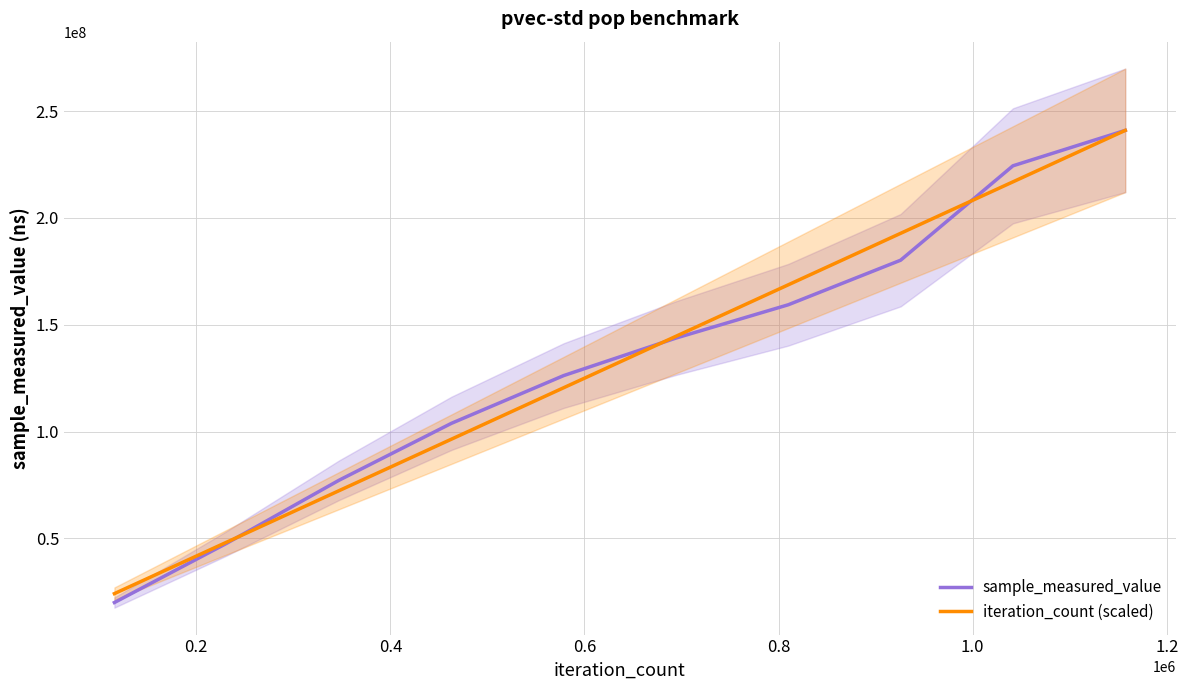

How many series are shown in this chart?

2